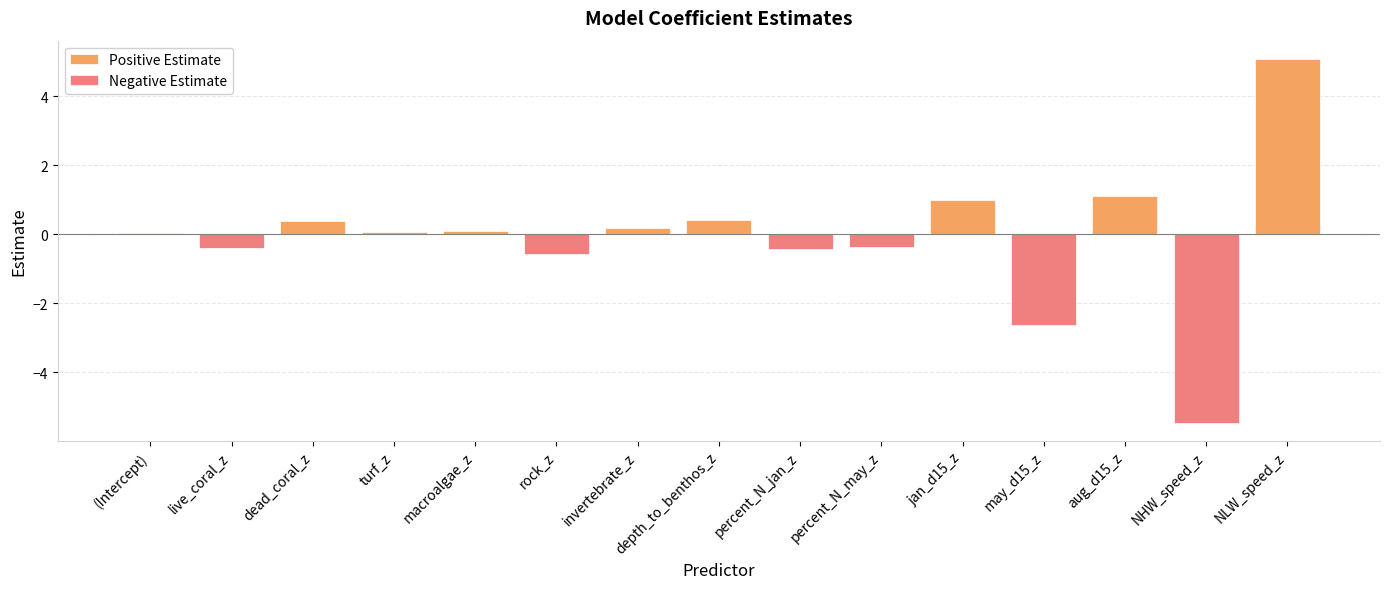

True or false: Positive Estimate has a value of 1.9 at may_d15_z.

False